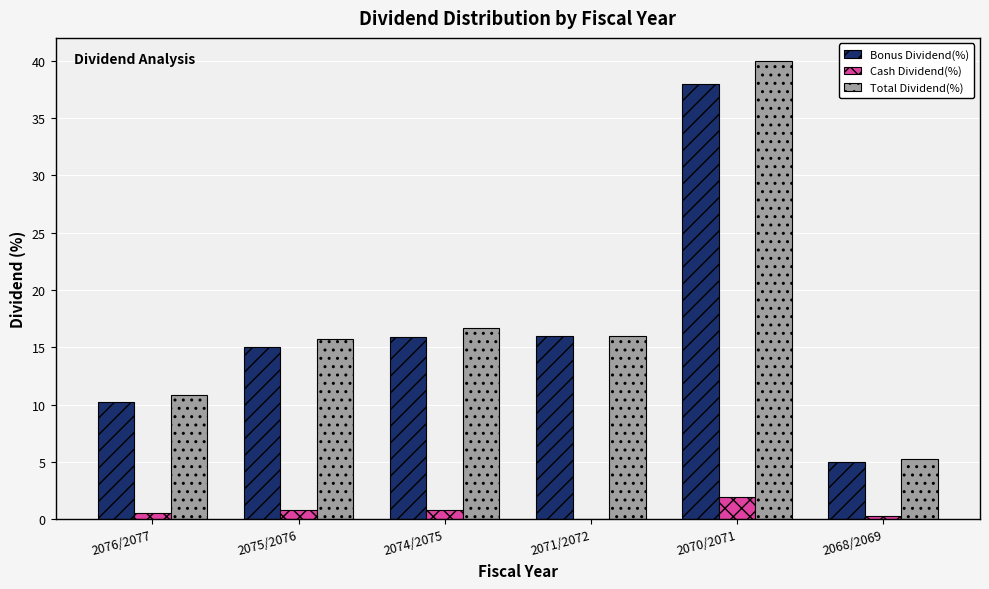

How many data points does each series have?

6